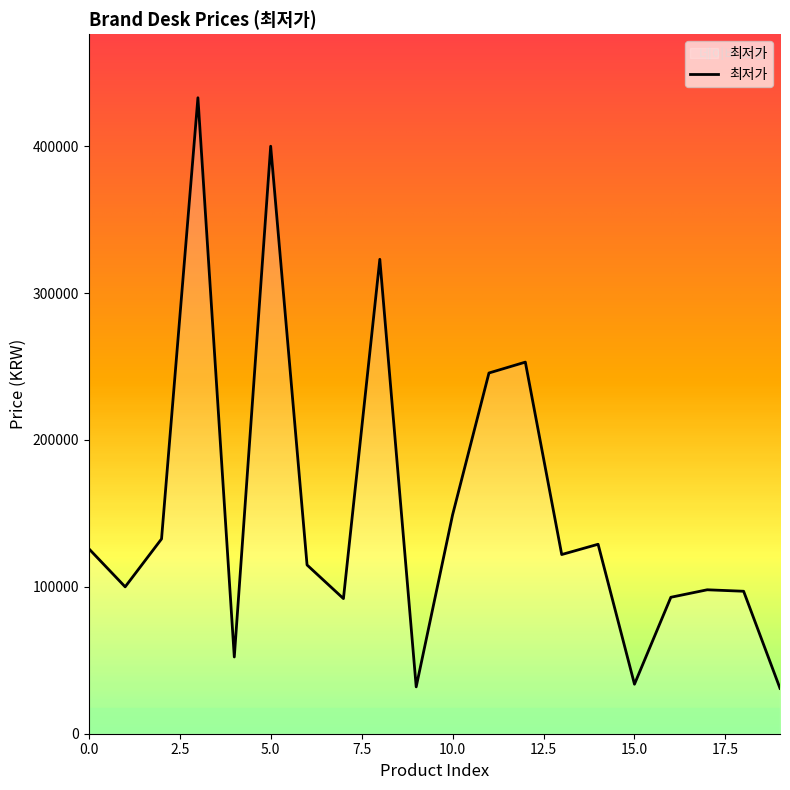

What is the sum of all values?

3056790